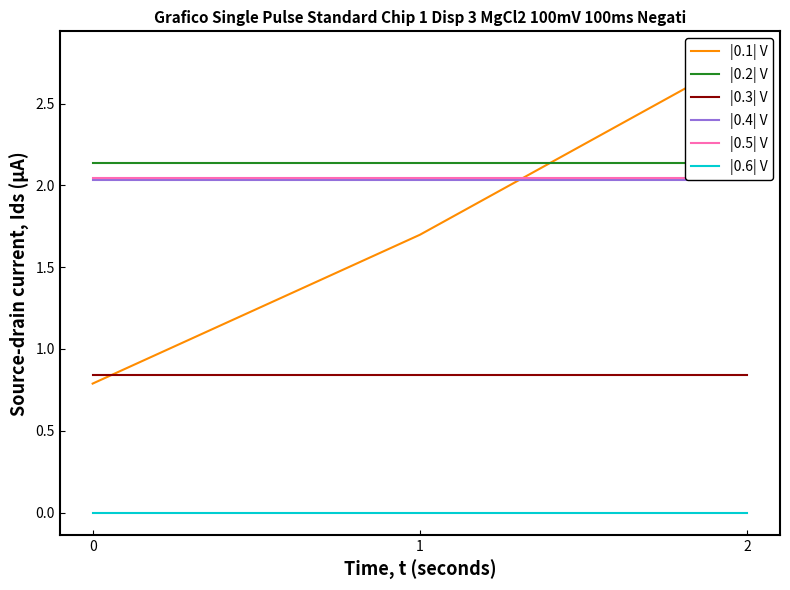

List the labels in order of |0.3| V value, smallest first.

0, 1, 2